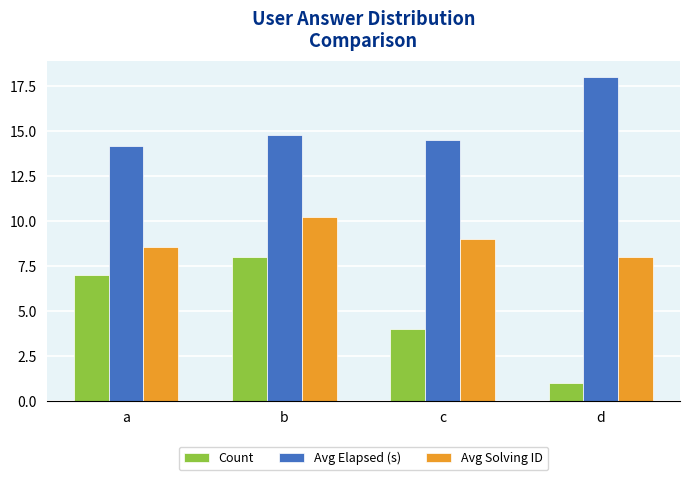

Which series changed the most between b and c?

Count